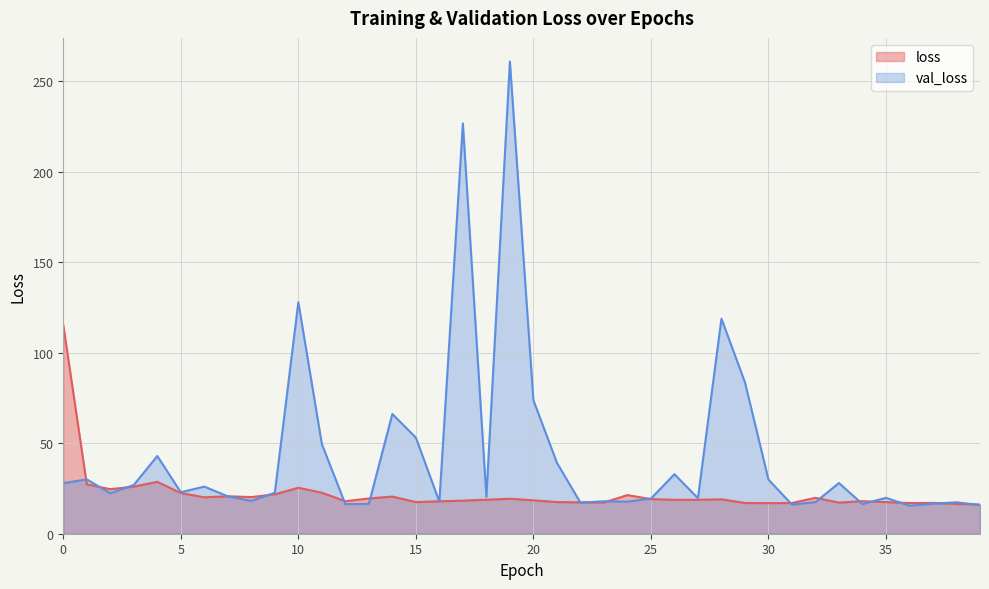

Does the chart display data point markers on the line(s)?

No